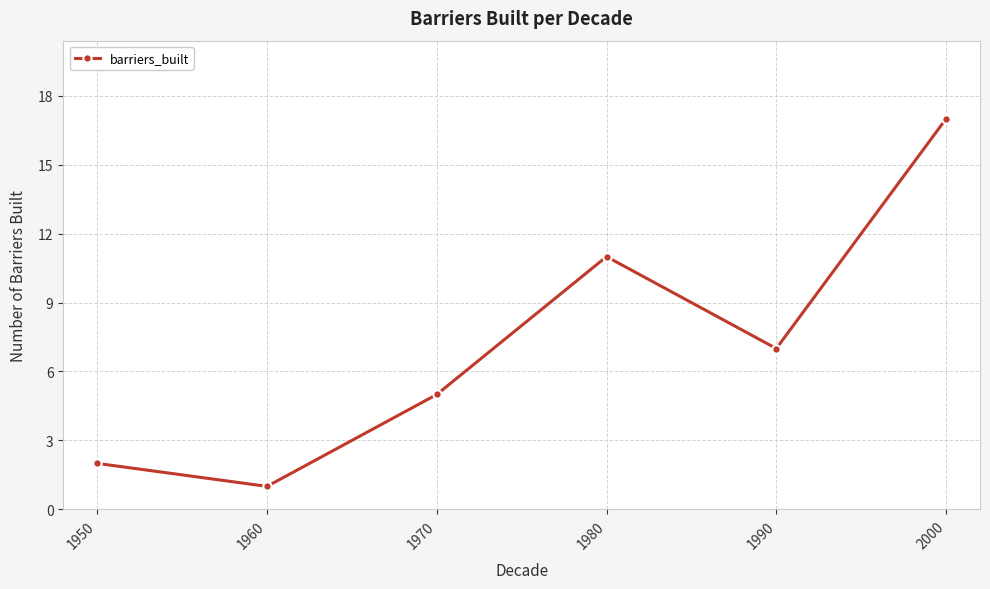

What is the minimum value shown in the chart?

1